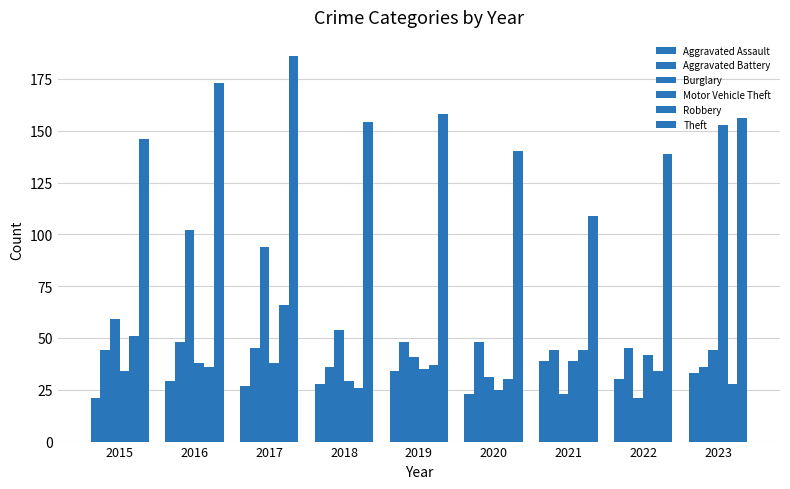

How many groups of bars are there?

9